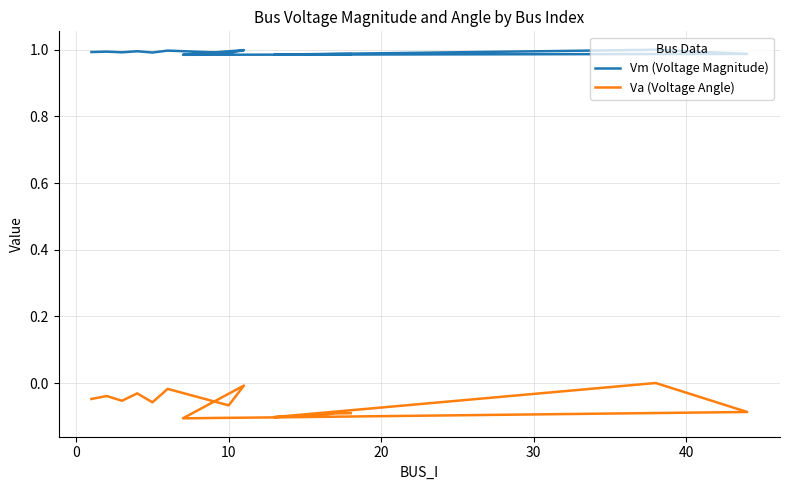

True or false: Vm (Voltage Magnitude) has more than 1 points higher than both neighbors.

True